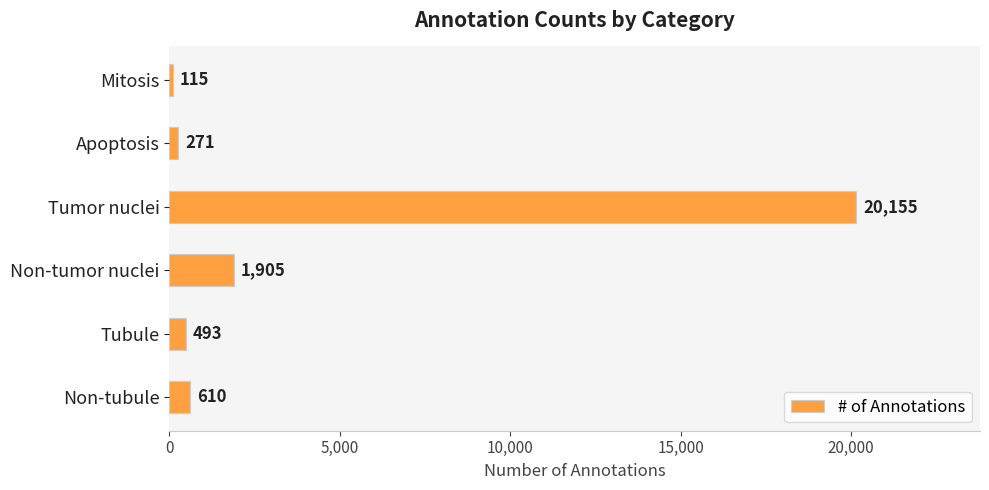

What is the smallest value displayed?

115